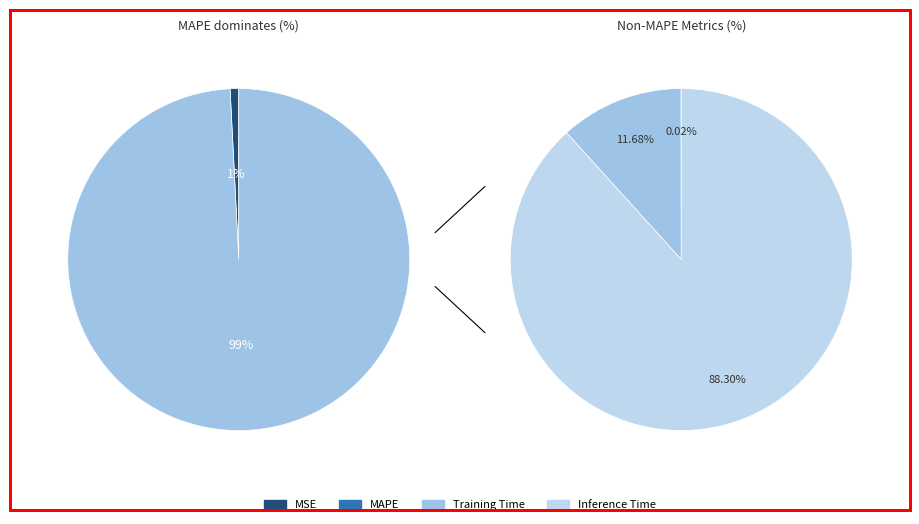

To the nearest percent, what portion does MAPE represent?

99%